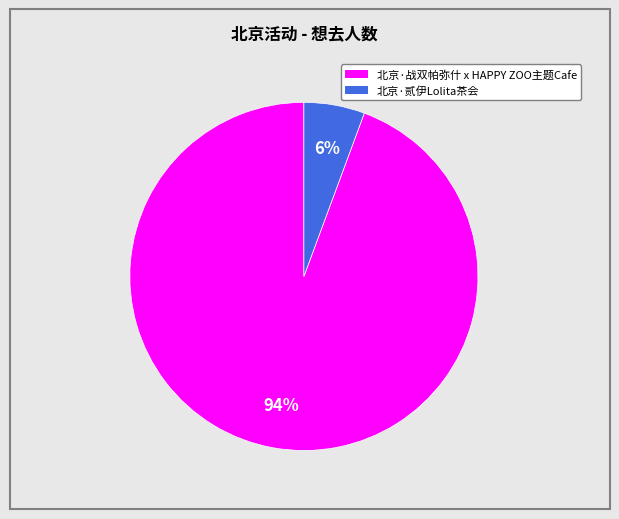

Is there a majority slice in this chart?

Yes